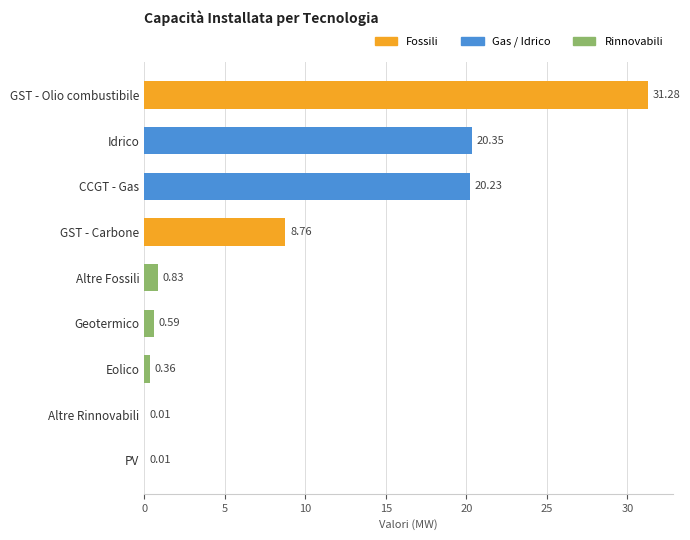

Where is the data nearest to the value 15?

CCGT - Gas